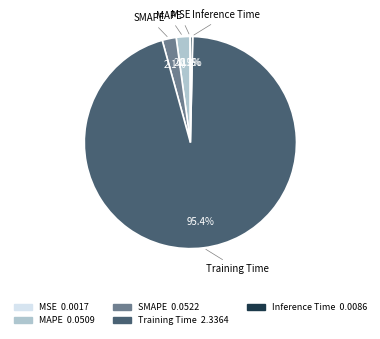

To the nearest percent, what is the average slice percentage?

20%